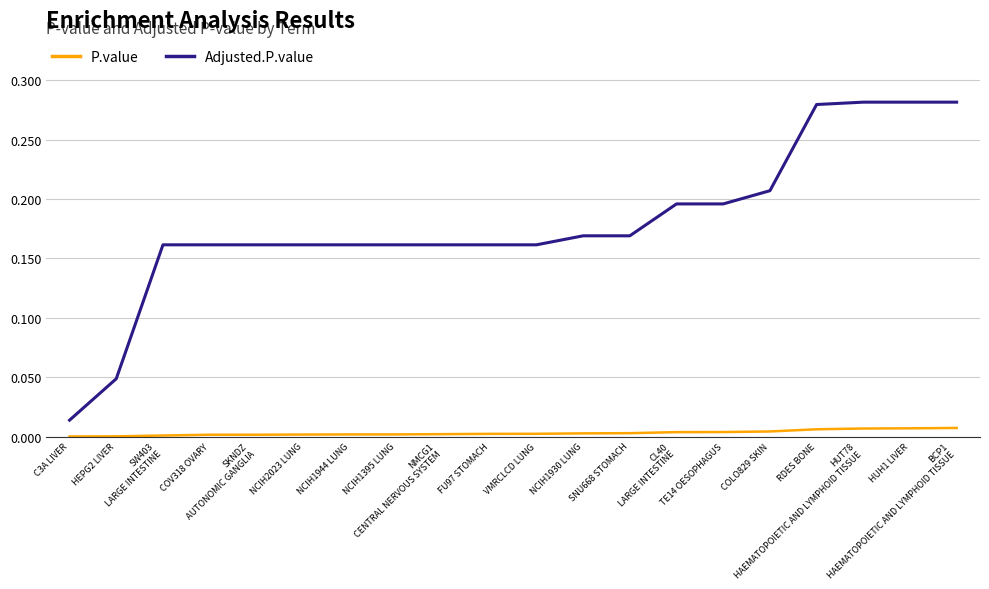

The value of P.value at COV318 OVARY is 0.0. True or false?

True